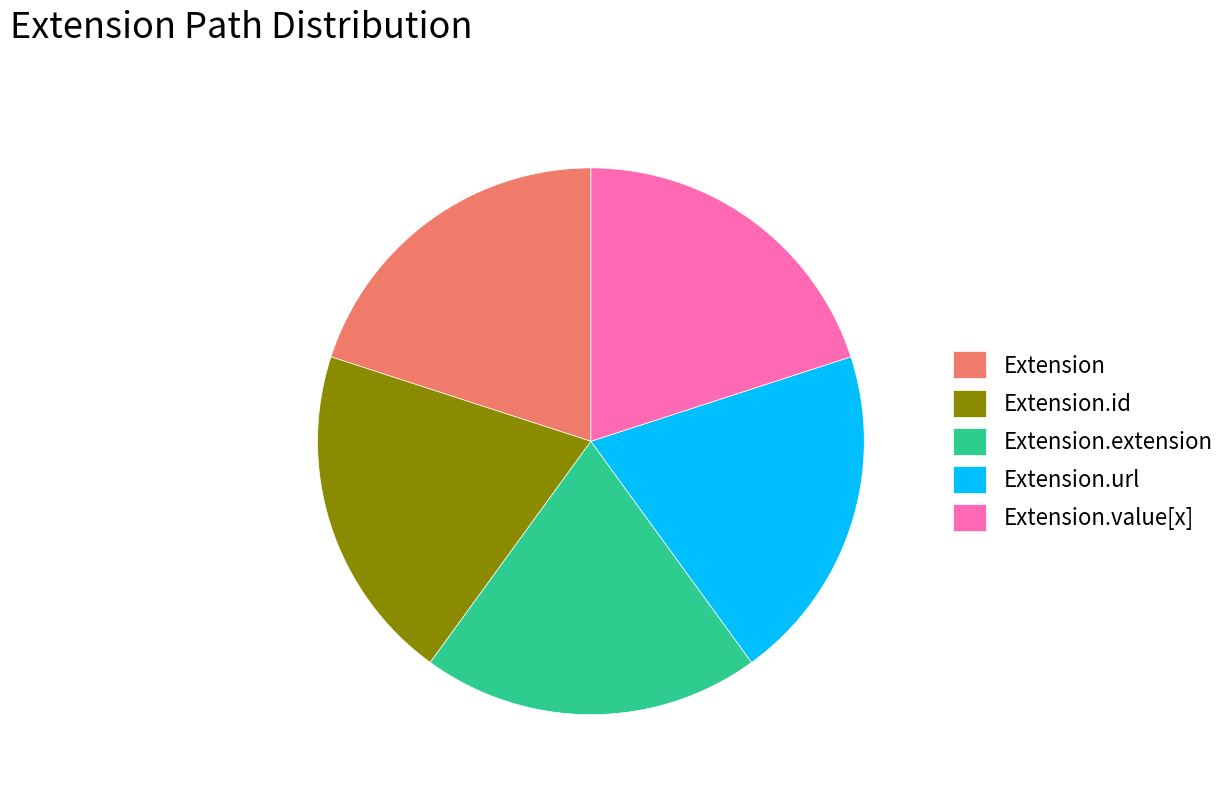

Do Extension and Extension.value[x] together represent more than half of the pie?

No